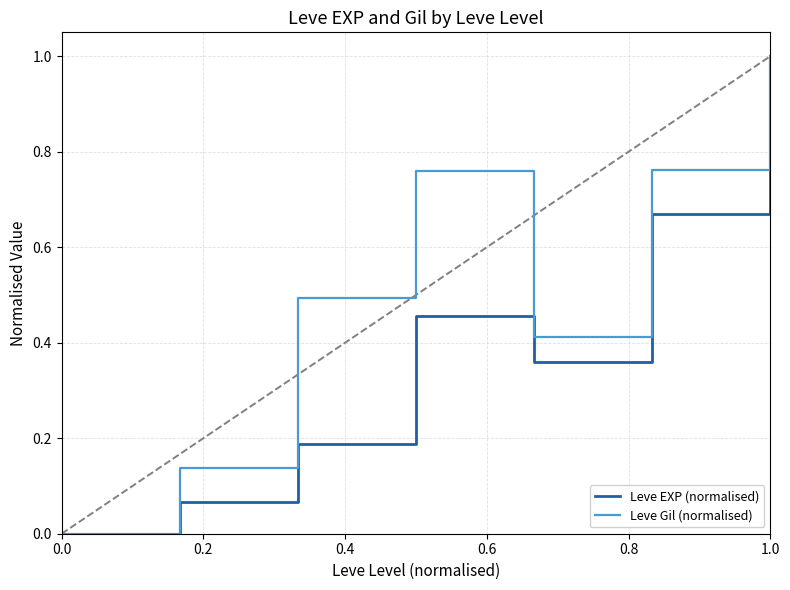

Which series has the largest total across all categories?

Leve Gil (normalised)